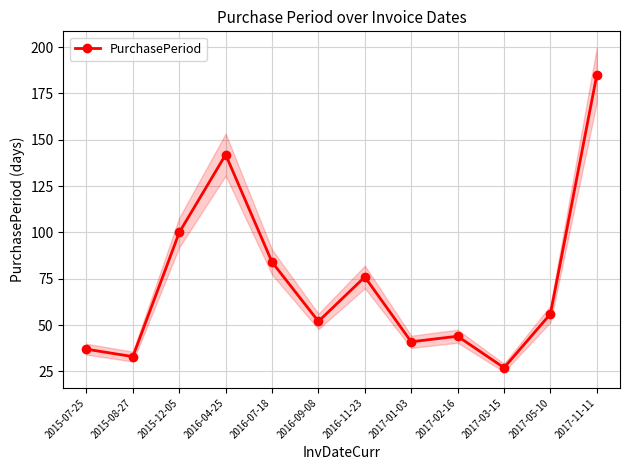

Which label corresponds to the largest value in the chart?

2017-11-11